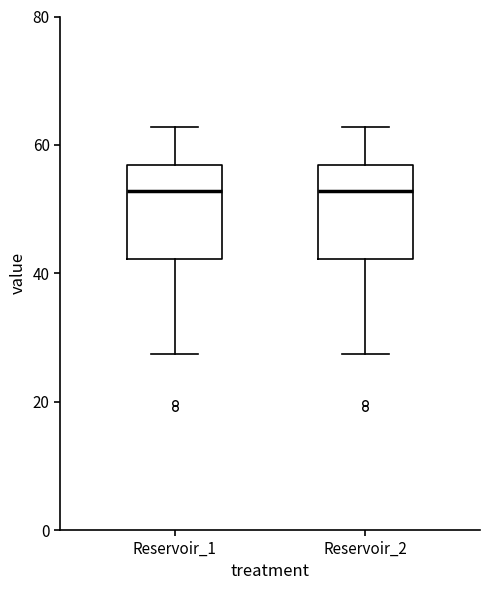

Reading left to right, transcribe this box plot: for each box, give where its median line is, the range the box spans, and where its two whiskers end, as read against the y-axis. The values are not printed on the chart, so give them approximately, as read against the axis.

Reservoir_1: median 52, box 42 to 56, whiskers 28 to 62
Reservoir_2: median 52, box 42 to 56, whiskers 28 to 62